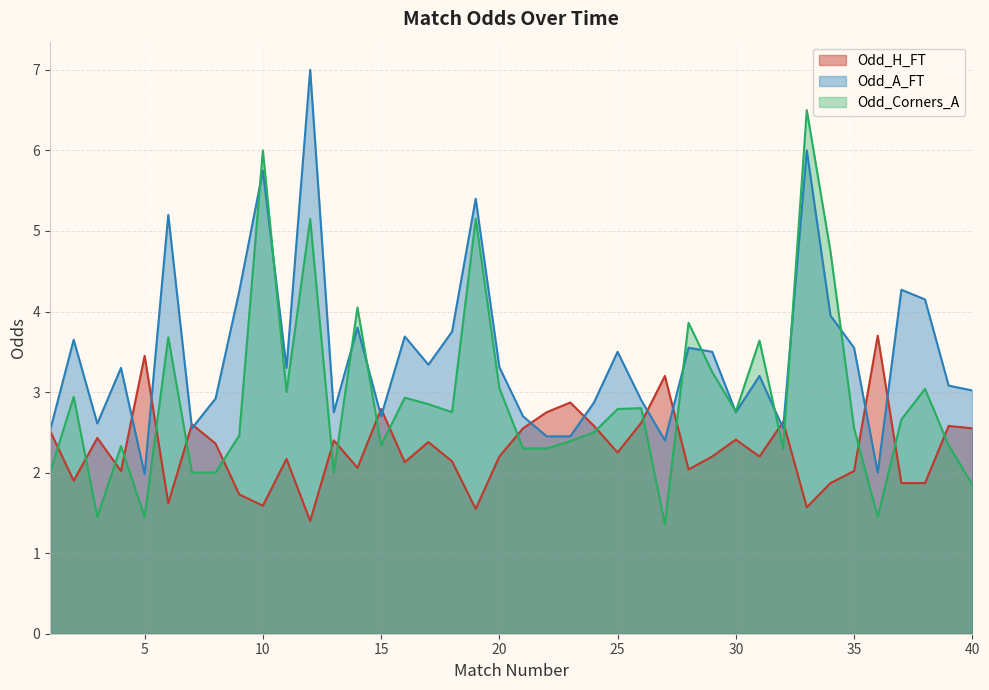

Which series ends up on top after the final intersection of Odd_H_FT and Odd_A_FT?

Odd_A_FT